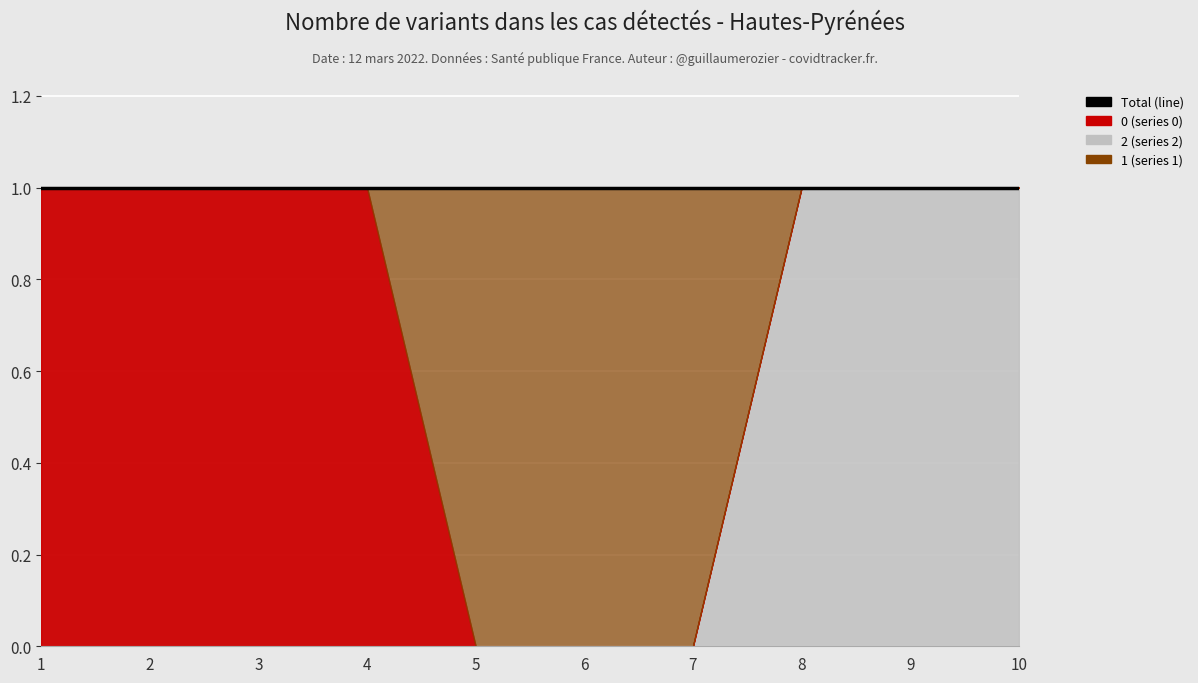

Reading left to right, extract all data points from this chart.

2: 1=0	2=0	3=0	4=0	5=0	6=0	7=0	8=1	9=1	10=1
0: 1=1	2=1	3=1	4=1	5=0	6=0	7=0	8=0	9=0	10=0
1: 1=0	2=0	3=0	4=0	5=1	6=1	7=1	8=0	9=0	10=0